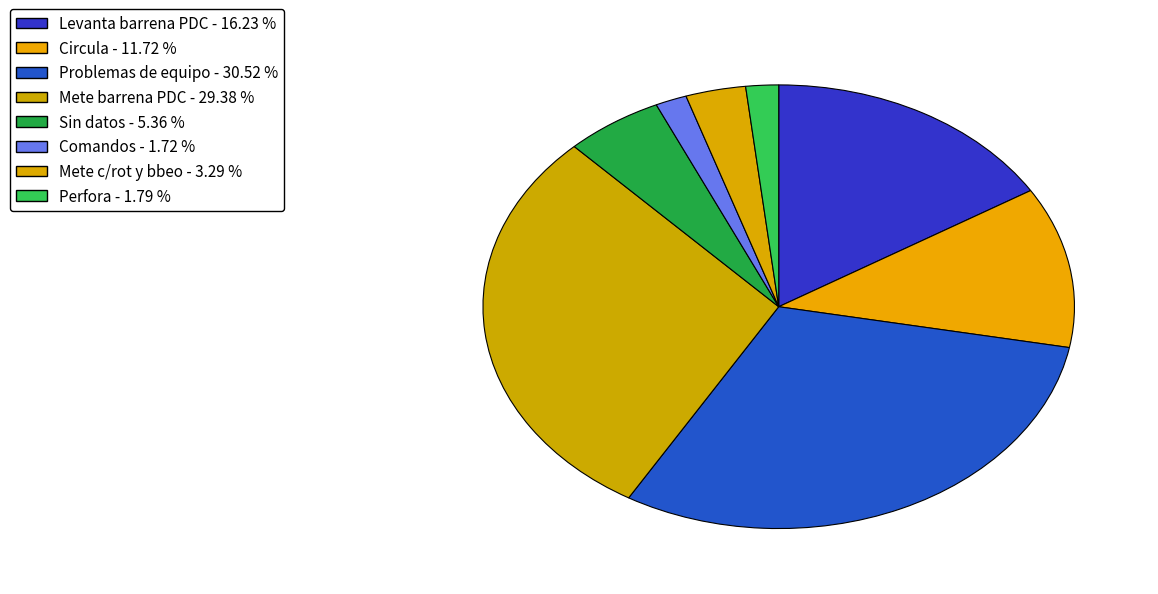

True or false: Levanta barrena PDC accounts for 22% of the total.

False